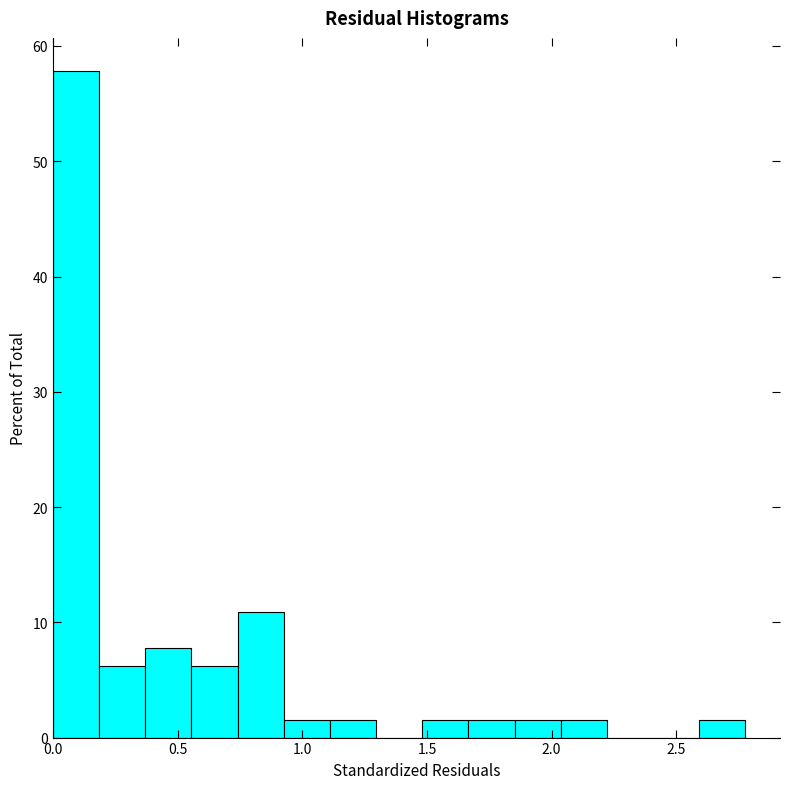

Read against the x-axis, roughly where is the centre of the tallest bar?

0.10